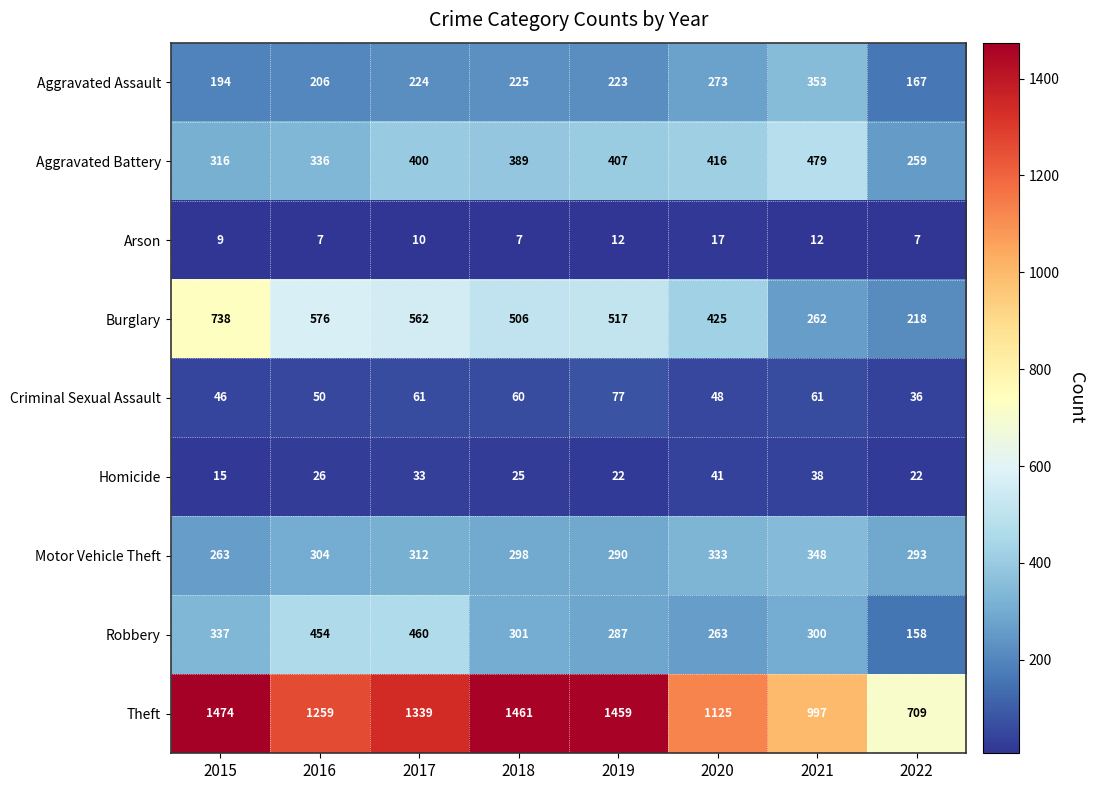

What is the greatest value displayed?

1474